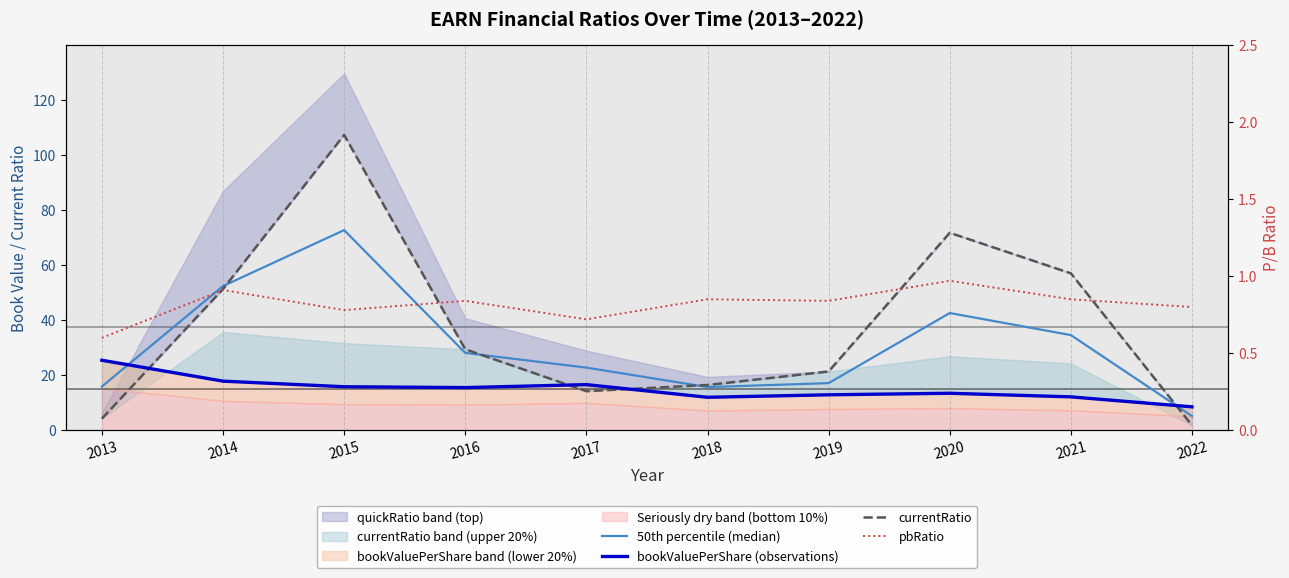

True or false: bookValuePerShare (observations) has more than 1 interior local peaks.

True